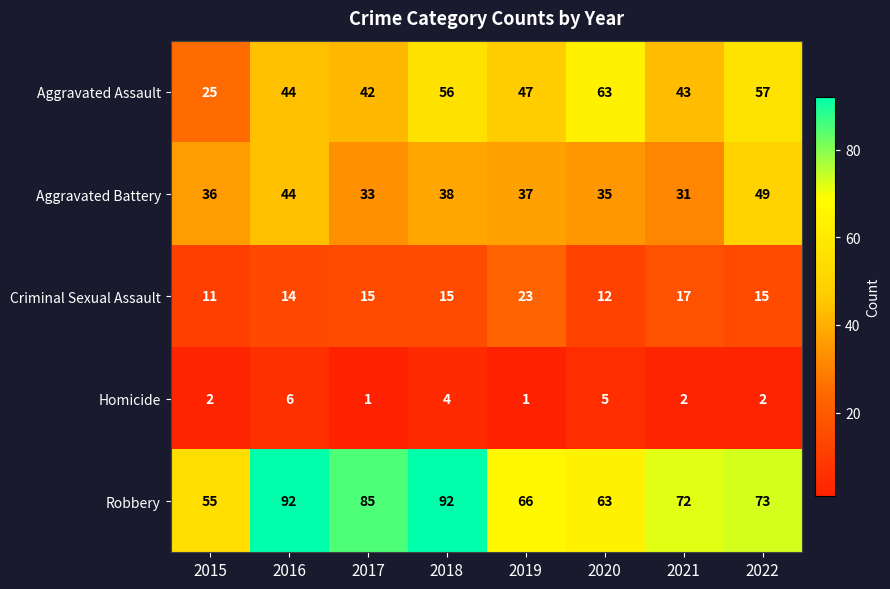

What is the spread (max minus min) of values at 2018?

88